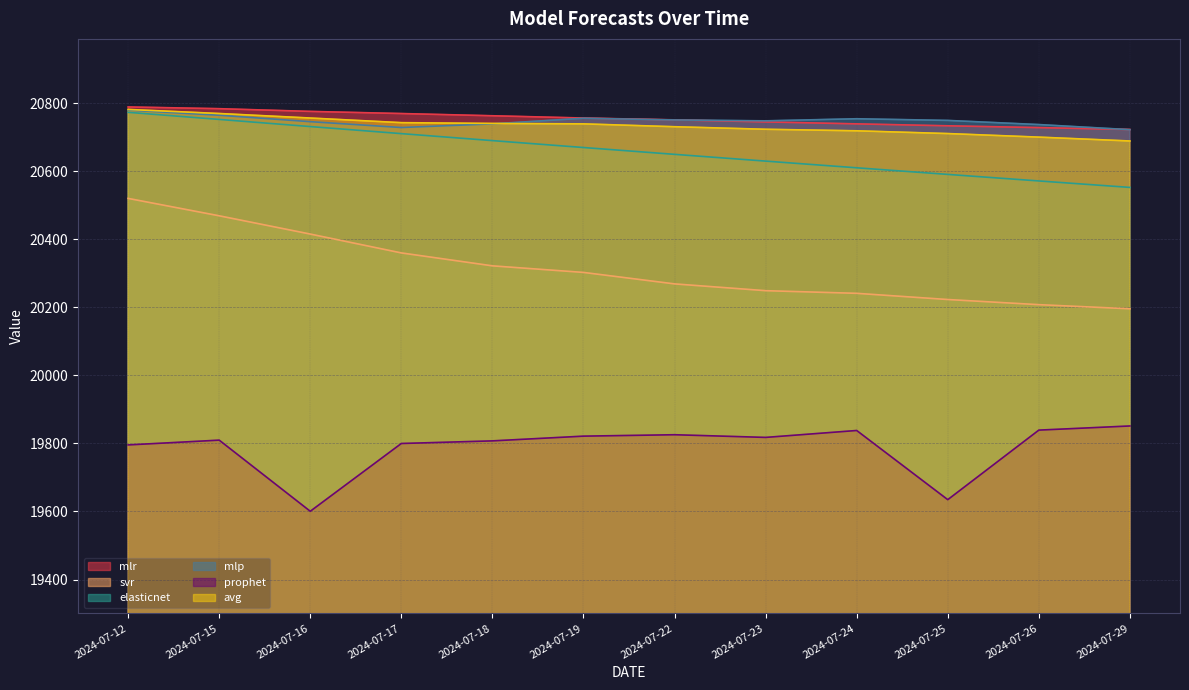

Reading left to right, extract all data points from this chart.

mlr: 2024-07-12=20788.6	2024-07-15=20783.5	2024-07-16=20775.5	2024-07-17=20769.2	2024-07-18=20762.7	2024-07-19=20756.0	2024-07-22=20750.6	2024-07-23=20744.6	2024-07-24=20738.9	2024-07-25=20733.2	2024-07-26=20727.9	2024-07-29=20722.3
svr: 2024-07-12=20519.9	2024-07-15=20468.7	2024-07-16=20415.1	2024-07-17=20359.6	2024-07-18=20321.7	2024-07-19=20302.4	2024-07-22=20268.6	2024-07-23=20248.7	2024-07-24=20240.9	2024-07-25=20222.7	2024-07-26=20207.6	2024-07-29=20195.5
elasticnet: 2024-07-12=20772.8	2024-07-15=20751.9	2024-07-16=20730.9	2024-07-17=20710.2	2024-07-18=20689.7	2024-07-19=20669.4	2024-07-22=20649.3	2024-07-23=20629.4	2024-07-24=20609.8	2024-07-25=20590.4	2024-07-26=20571.2	2024-07-29=20552.1
mlp: 2024-07-12=20779.3	2024-07-15=20764.2	2024-07-16=20745.3	2024-07-17=20728.2	2024-07-18=20738.9	2024-07-19=20755.4	2024-07-22=20750.3	2024-07-23=20747.7	2024-07-24=20753.9	2024-07-25=20749.0	2024-07-26=20736.8	2024-07-29=20721.8
prophet: 2024-07-12=19795.5	2024-07-15=19809.6	2024-07-16=19600.6	2024-07-17=19799.7	2024-07-18=19807.4	2024-07-19=19821.3	2024-07-22=19825.4	2024-07-23=19817.6	2024-07-24=19837.9	2024-07-25=19634.7	2024-07-26=19839.0	2024-07-29=19851.2
avg: 2024-07-12=20781.3	2024-07-15=20769.3	2024-07-16=20756.0	2024-07-17=20742.4	2024-07-18=20740.1	2024-07-19=20738.8	2024-07-22=20730.5	2024-07-23=20723.0	2024-07-24=20718.5	2024-07-25=20710.4	2024-07-26=20699.9	2024-07-29=20688.6